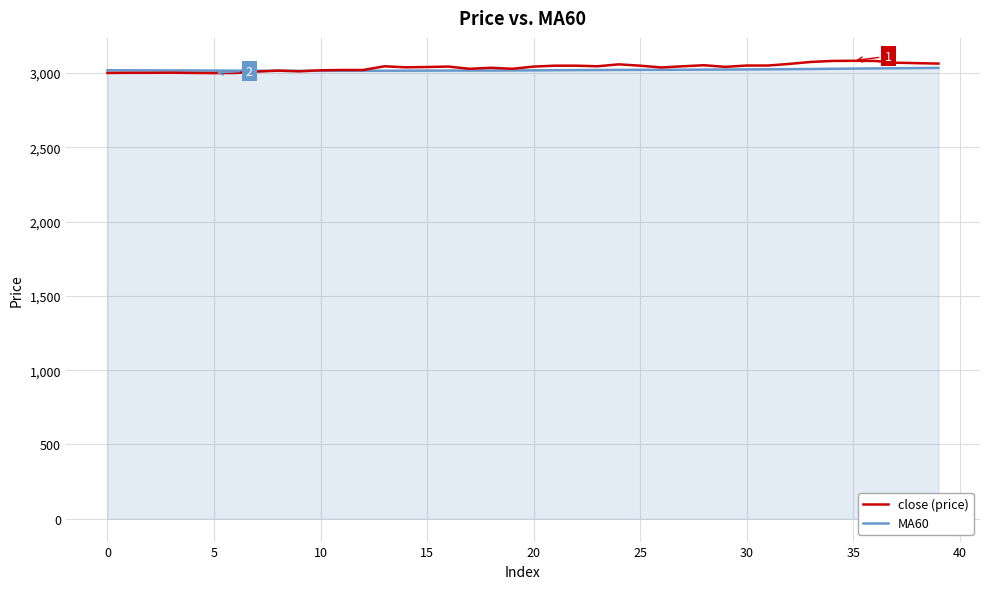

What is the highest value of the close (price) series?

3083.0